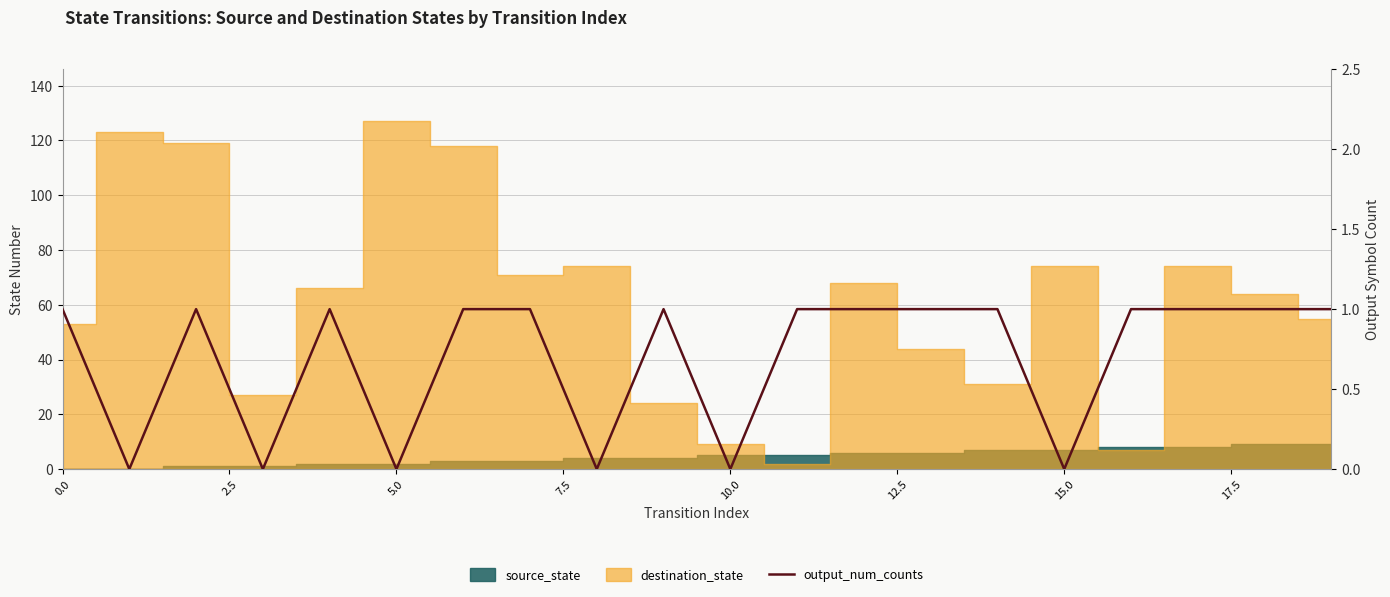

The chart shows a value of 0 at 17. True or false?

False